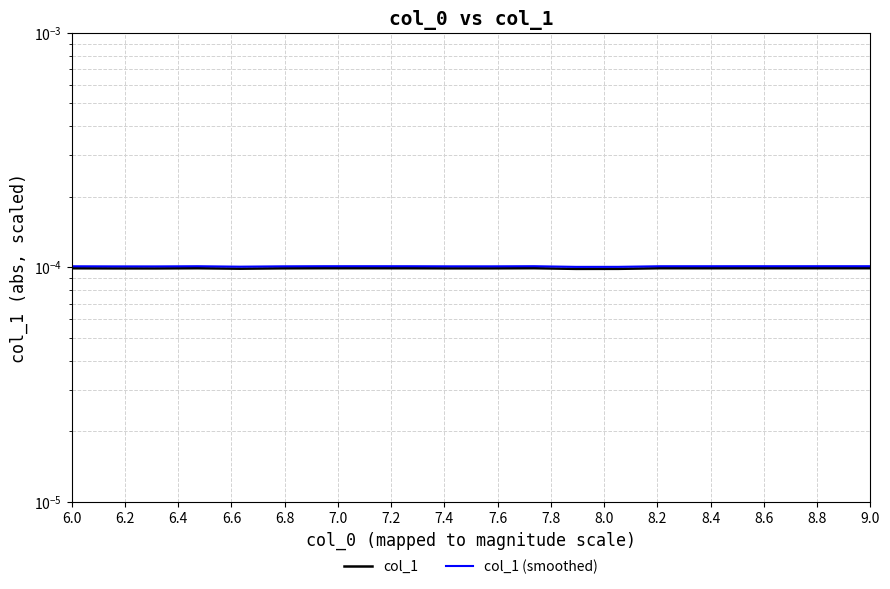

At 9.0, list the series in order from smallest to largest.

col_1, col_1 (smoothed)